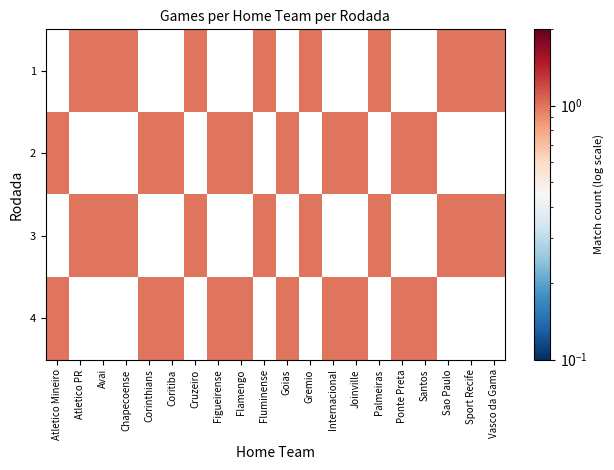

Count the number of categories in the chart.

20